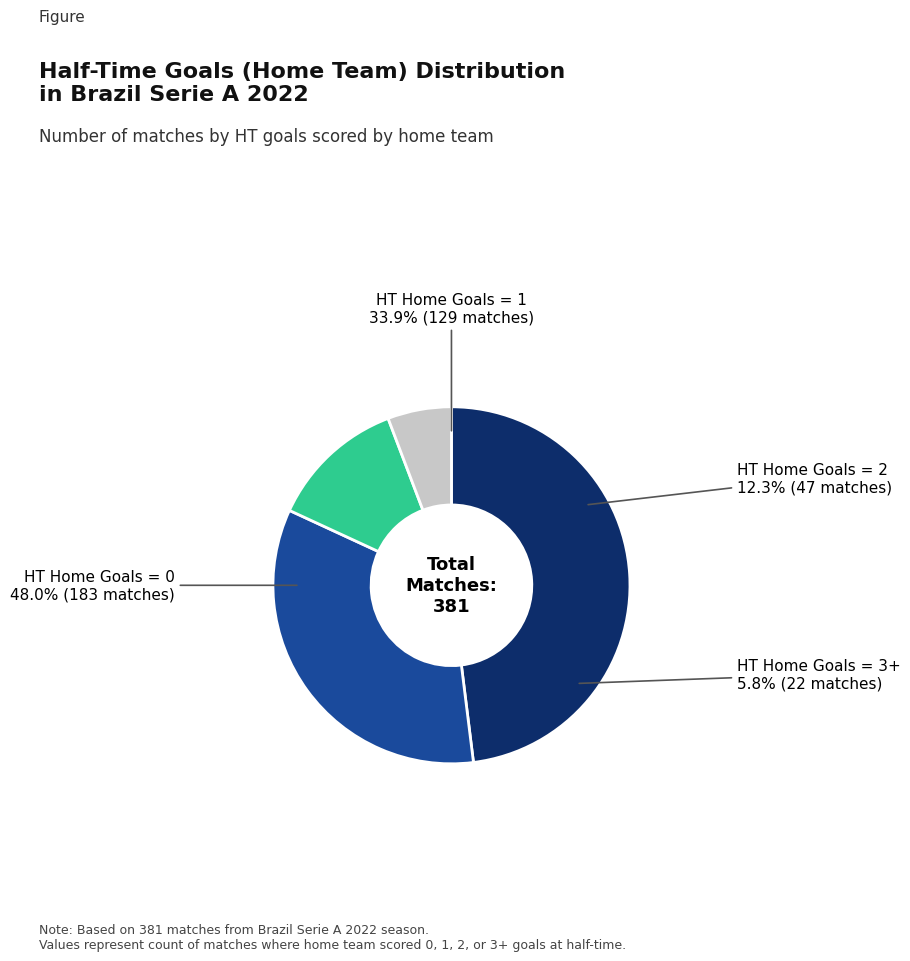

What is the smallest slice in the pie chart?

3